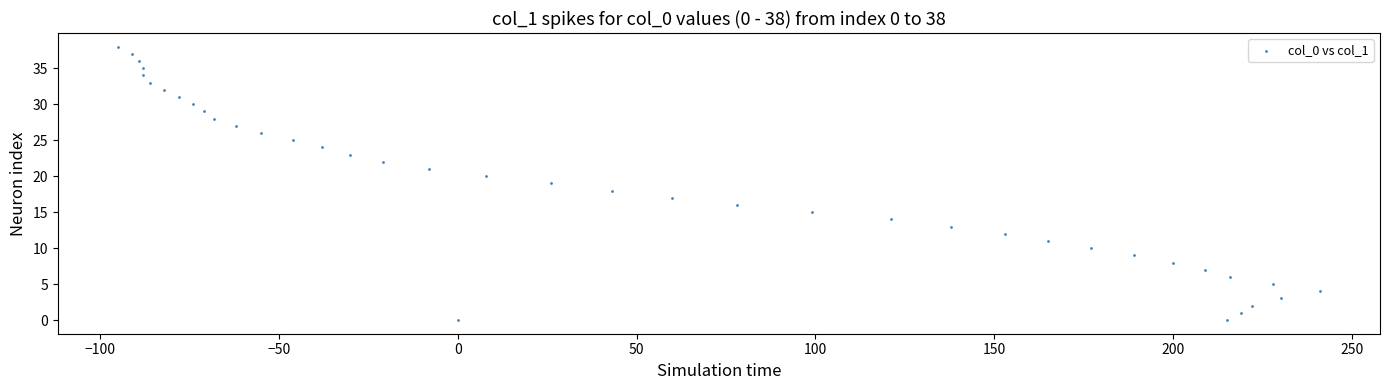

What is the range of X values (max minus min)?

336